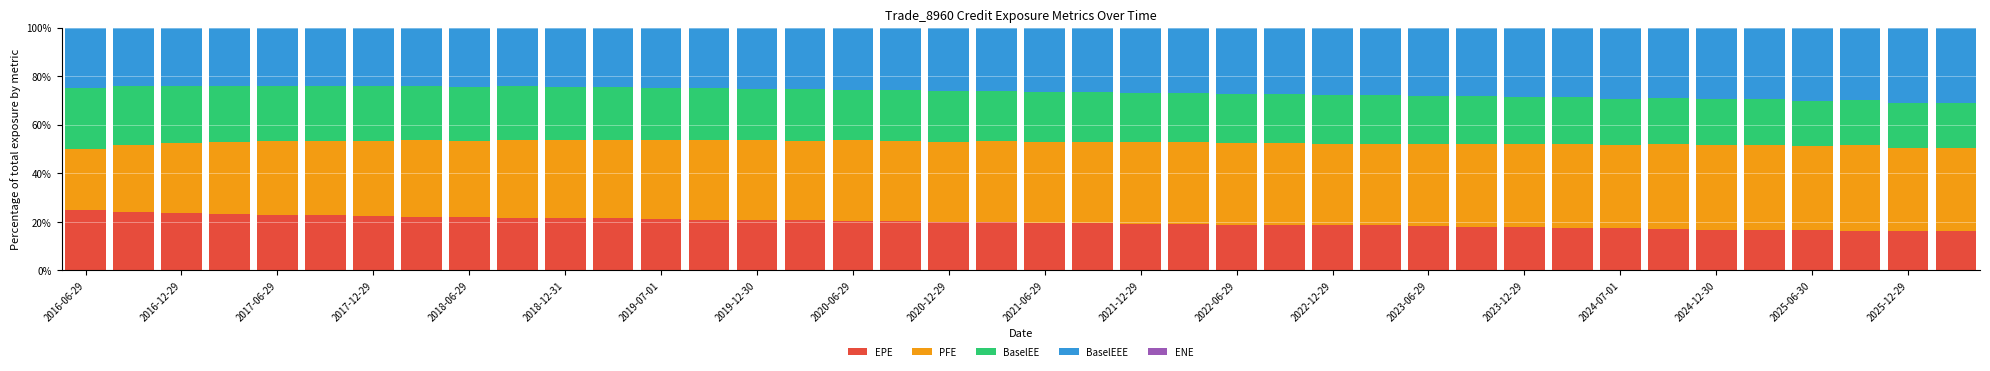

What is the maximum value for EPE?

25.0